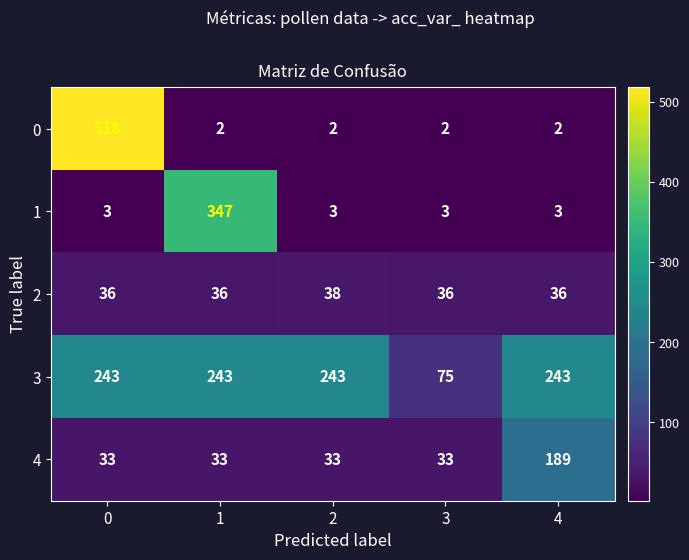

The value of 2 at 4 is 36. True or false?

True